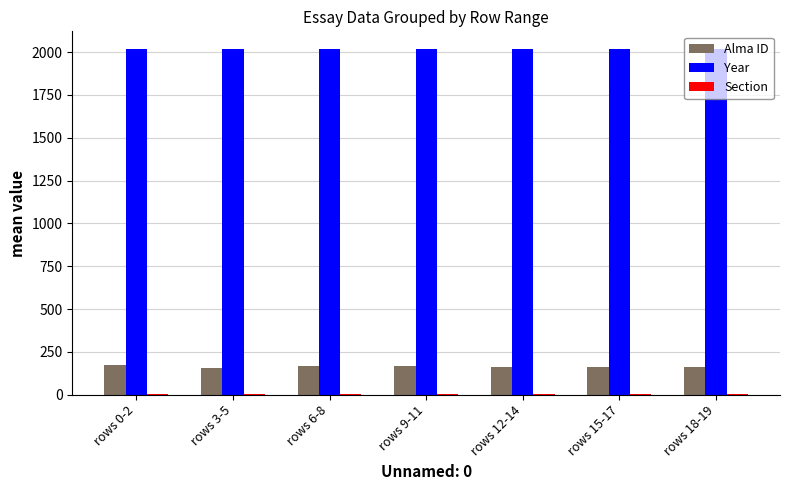

What is the sum of the Year values at rows 15-17 and rows 6-8?

4040.0